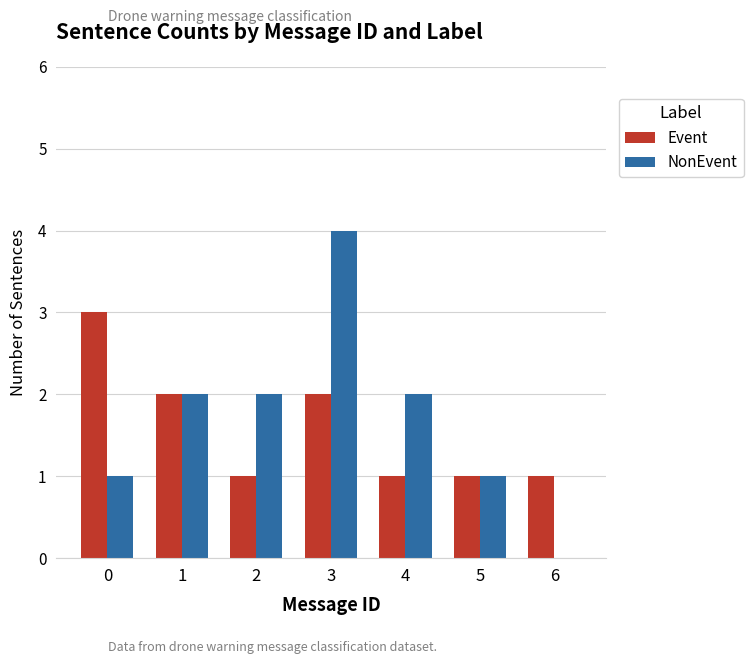

At which label does NonEvent reach its peak?

3